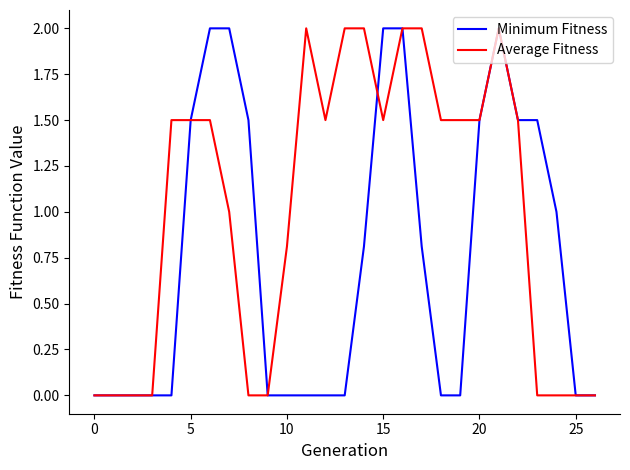

What is the maximum value shown in the chart?

2.0